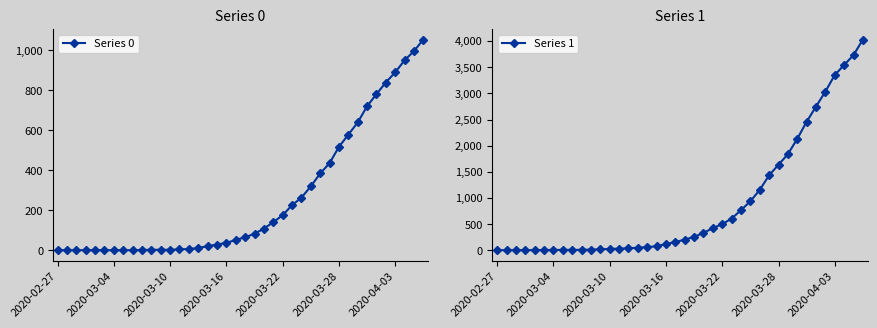

What is the sum of the Series 1 values at 16 and 22?

398